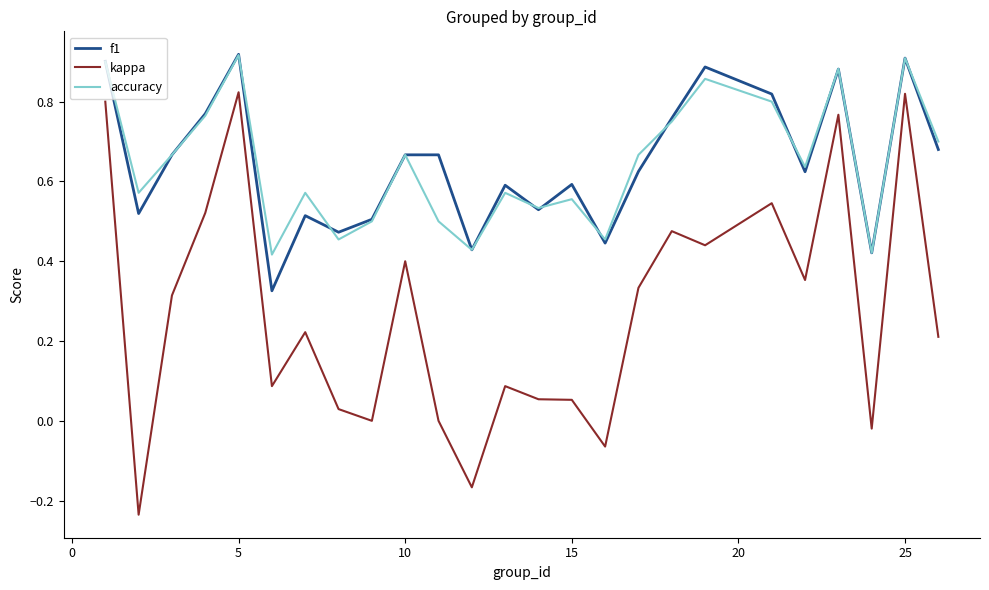

Which series has the widest spread of values?

kappa